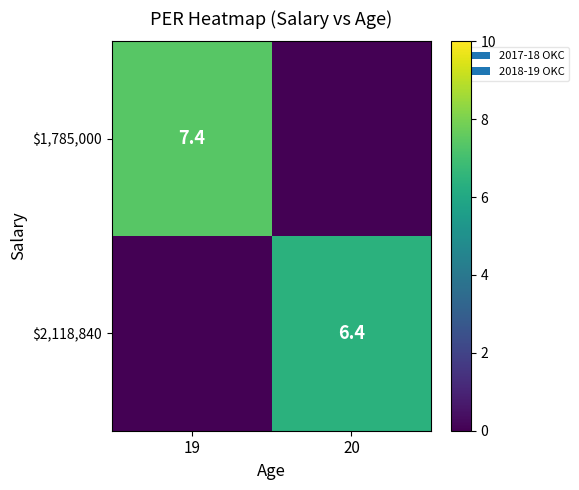

The value of $1,785,000 at 19 is 4.8. True or false?

False